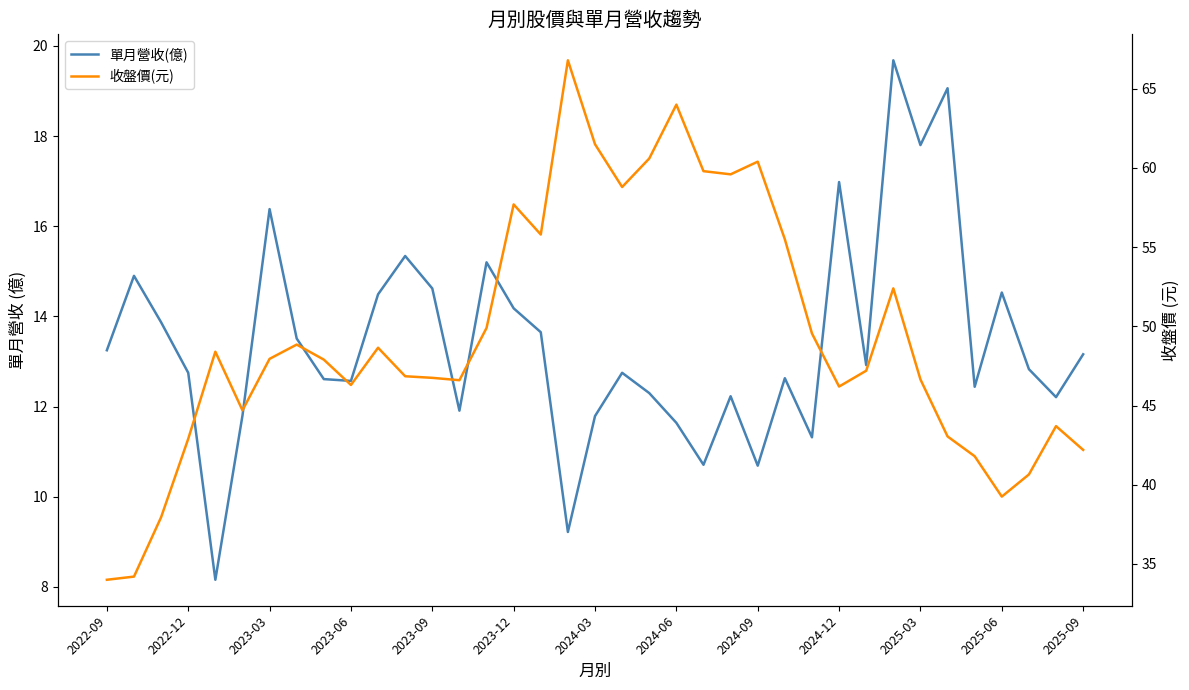

True or false: 收盤價(元) and 單月營收(億) intersect in this chart.

False